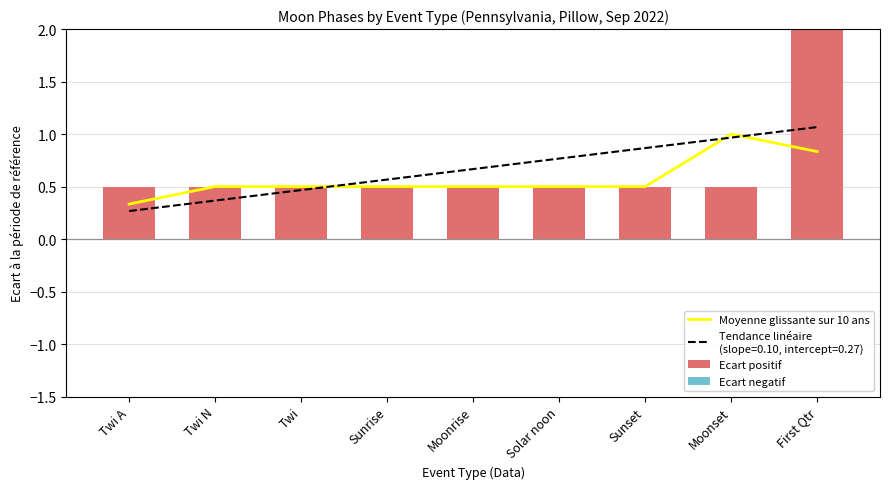

What is the spread (max minus min) of values at Moonset?

1.0